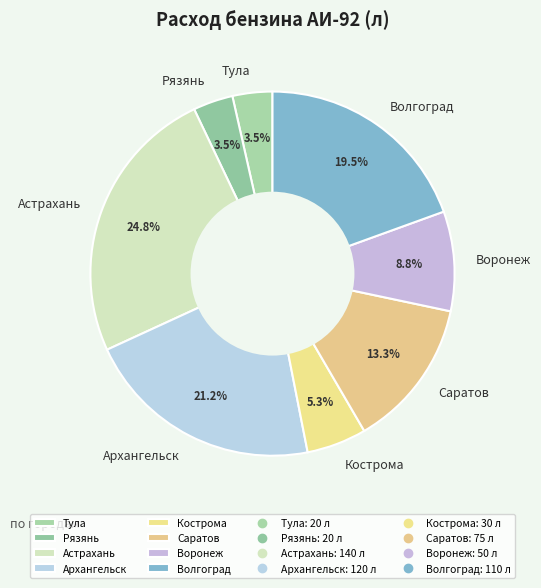

Count the number of slices in the pie.

8